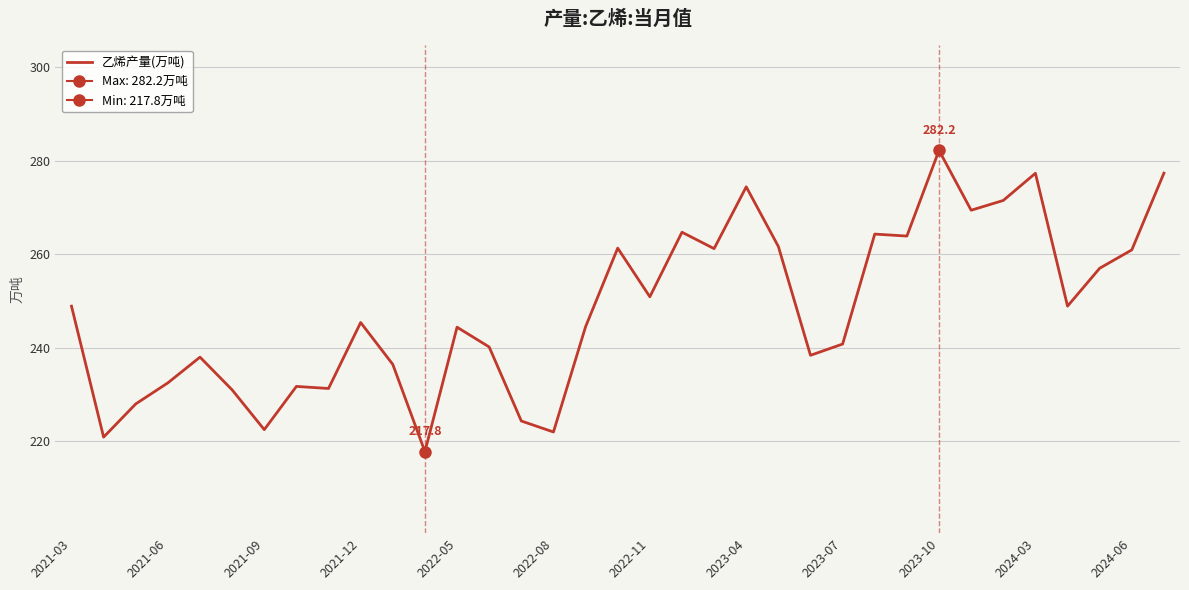

What is the highest value of the 乙烯产量(万吨) series?

282.2